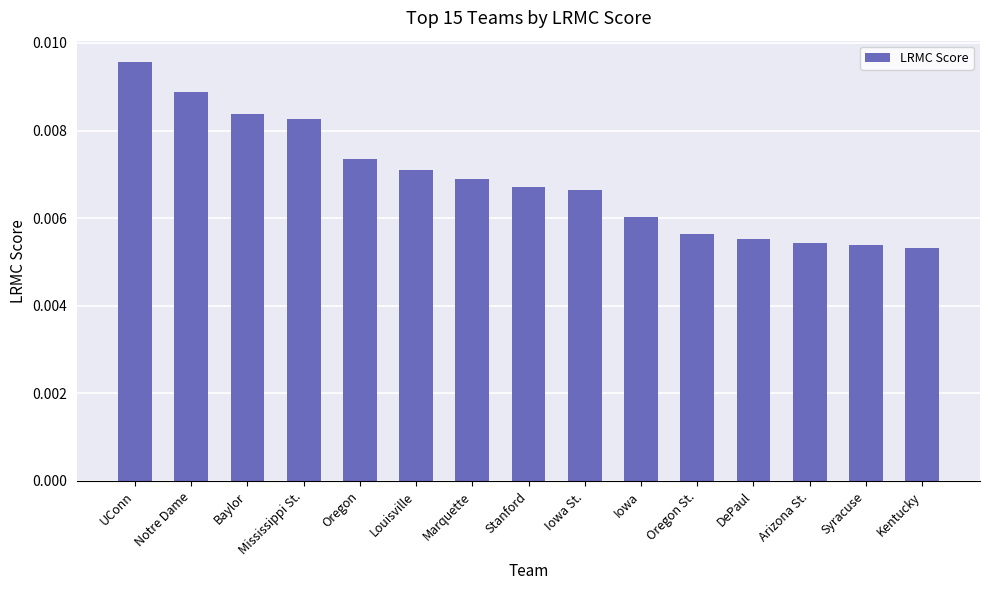

How many values are between 0 and 1?

15